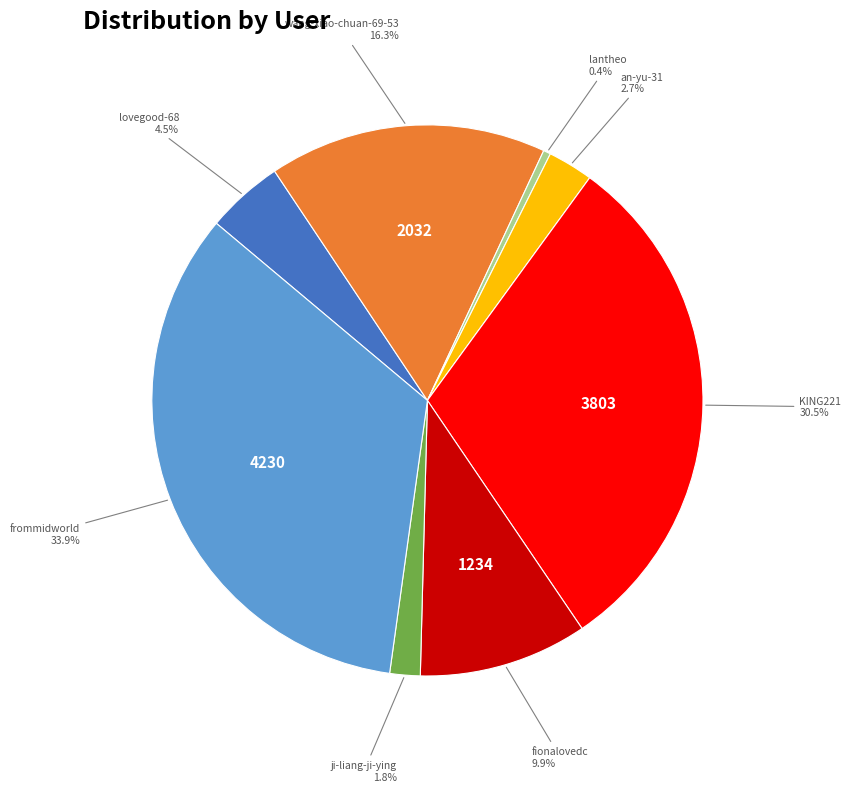

What percentage is NOT represented by an-yu-31?

97.3%